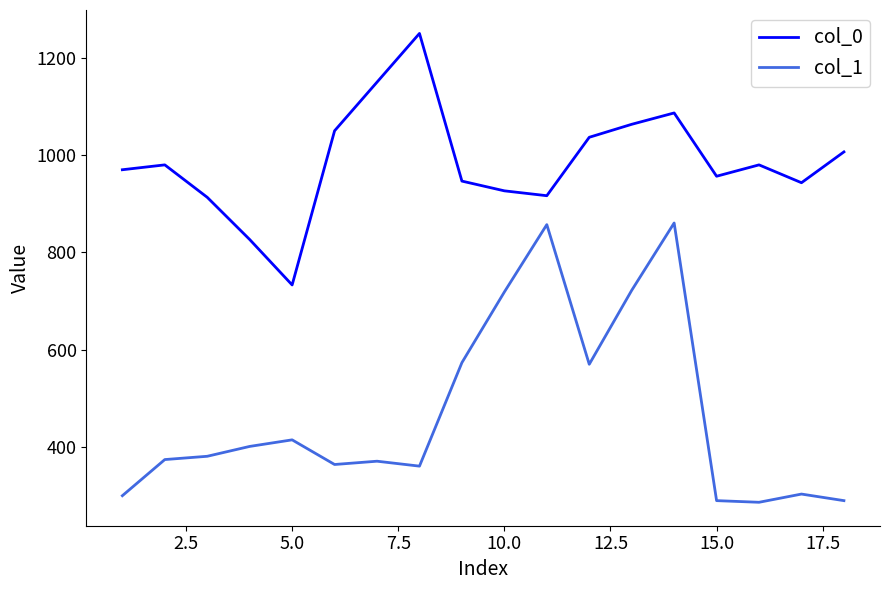

Rank the series by their average value, from highest to lowest.

col_0, col_1